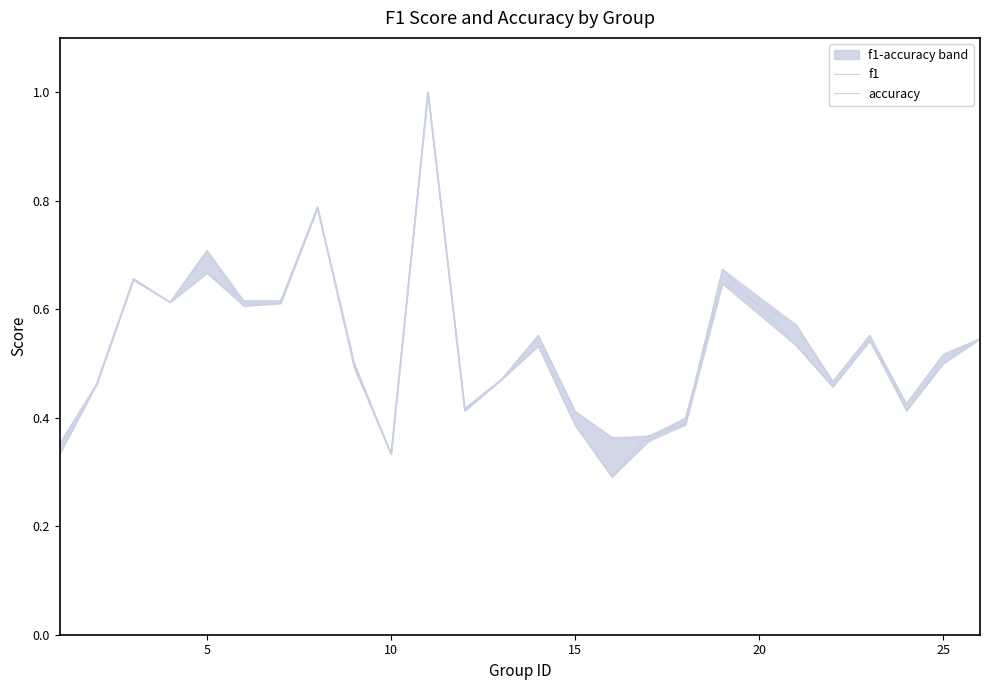

True or false: accuracy has more than 1 interior local peaks.

True